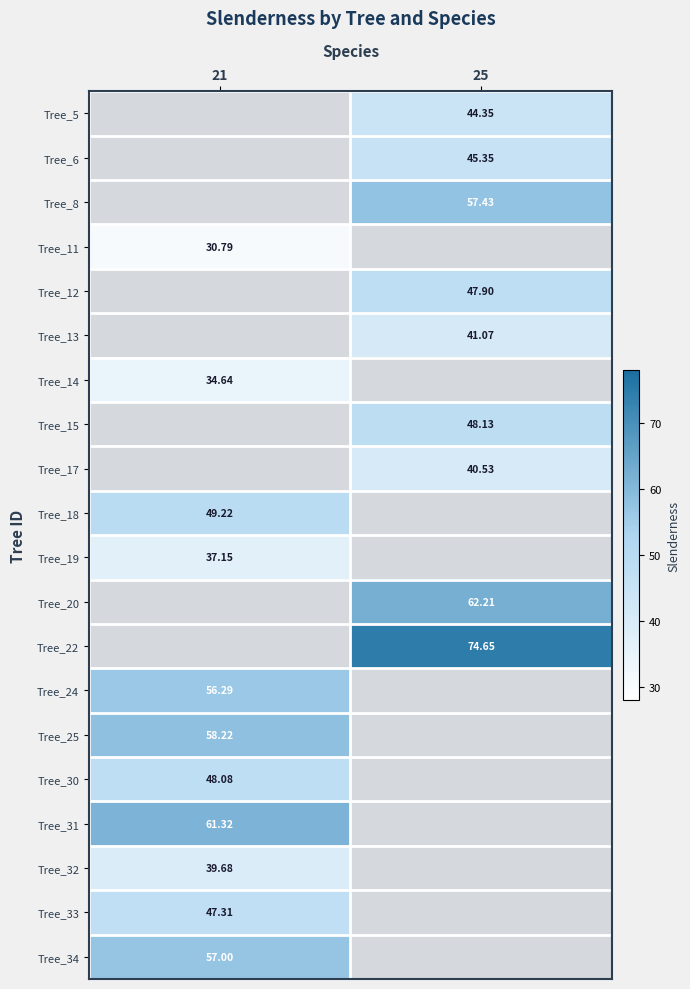

Which label corresponds to the smallest value in the chart?

21